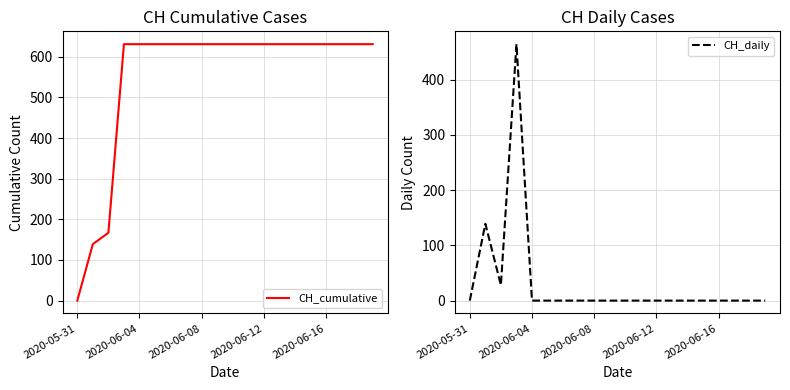

What is the label of the 1st point from the left?

2020-05-31